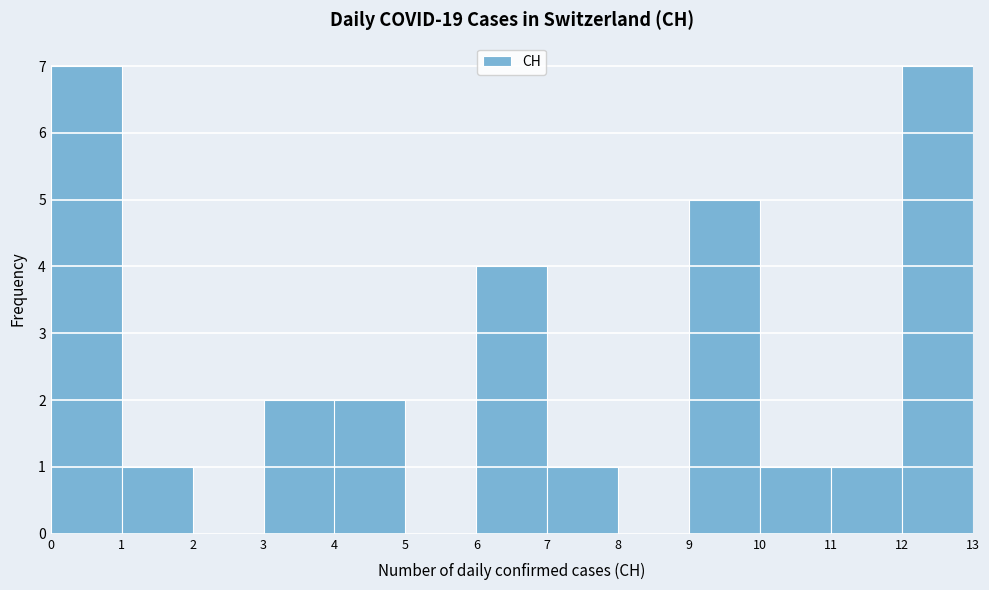

What is the height of the bar covering 11 to 12 on the x-axis? The values are not printed on the chart, so give them approximately, as read against the axis.

1